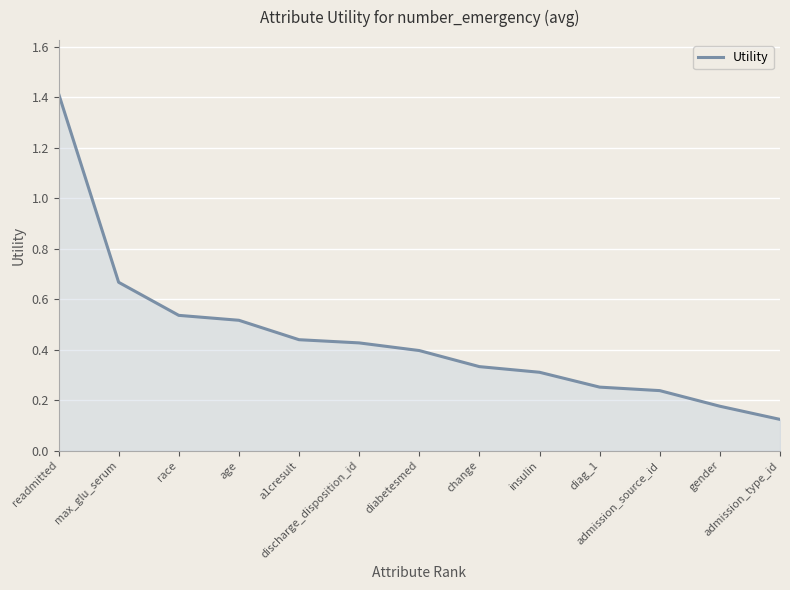

What position from the left is admission_type_id?

13